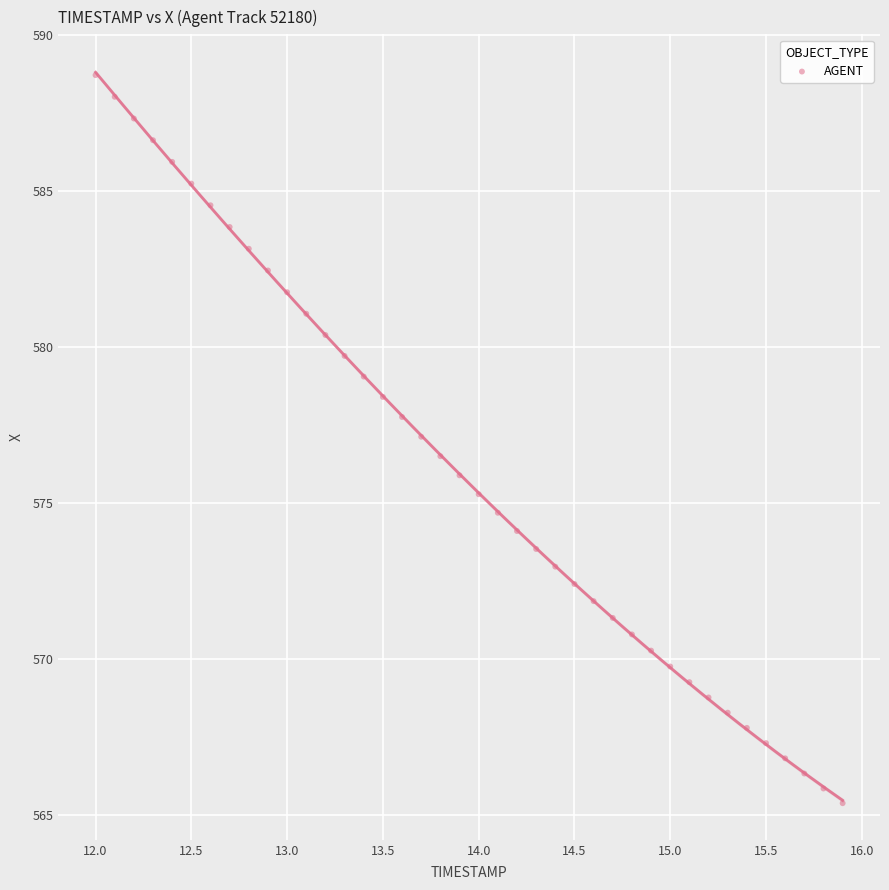

What is the range of Y values (max minus min)?

23.3